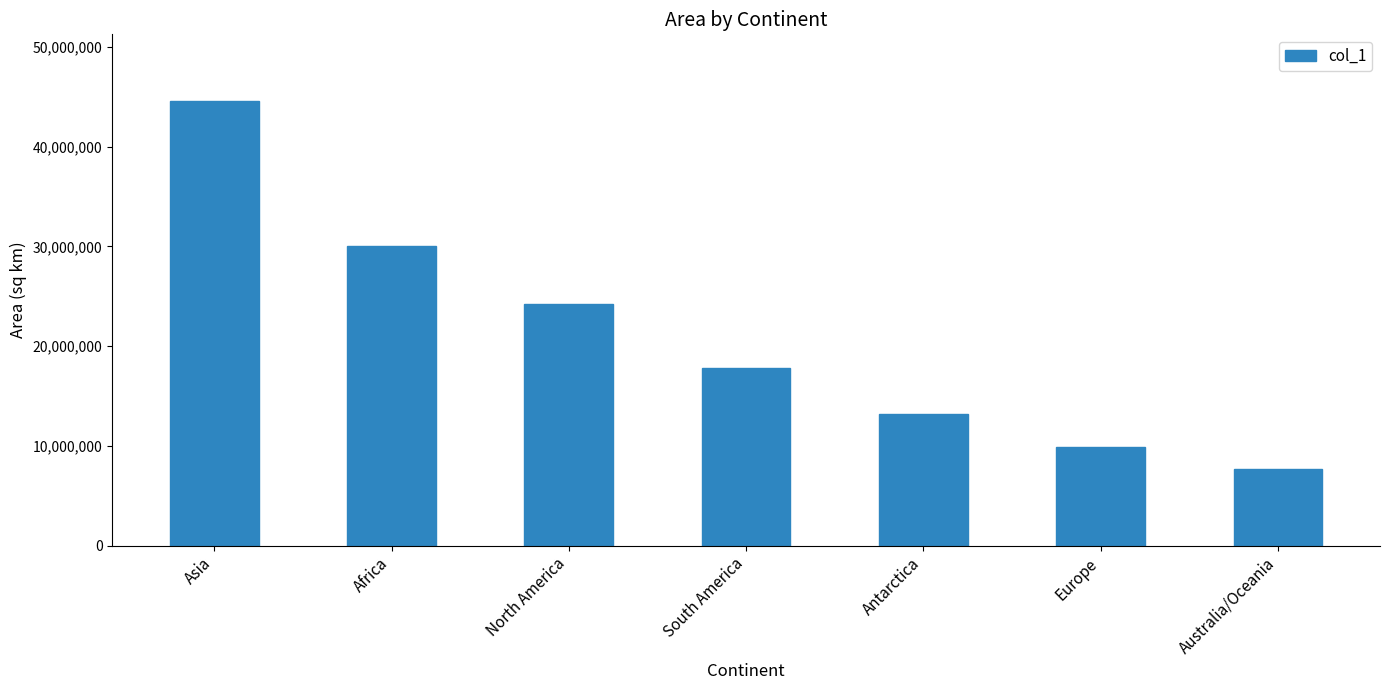

At which category does the chart reach its peak across all series?

Asia